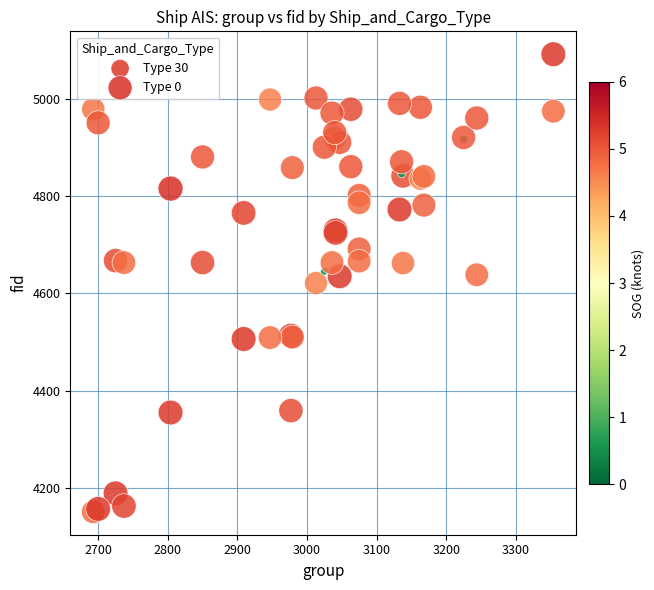

Which series contains the highest Y value?

Type 30